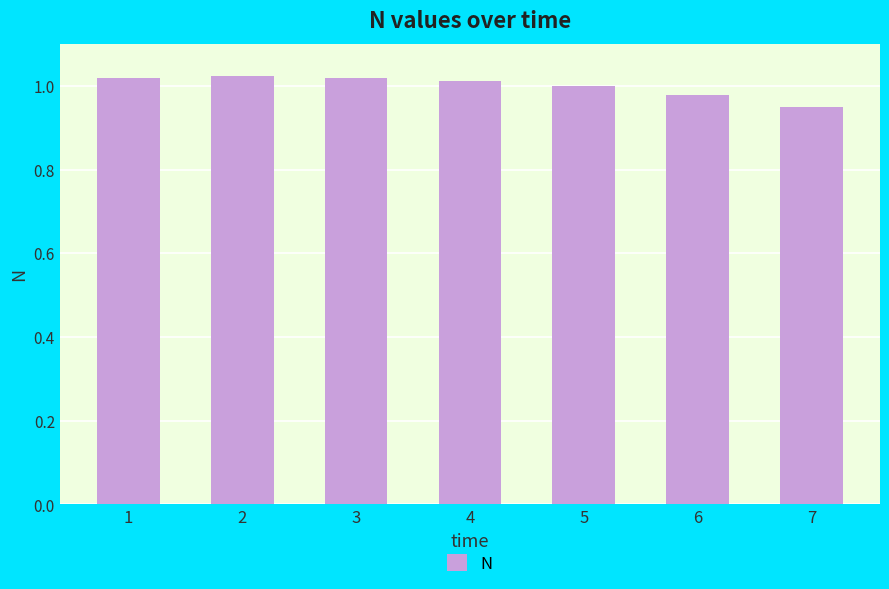

Which category has the lowest value across all series?

7